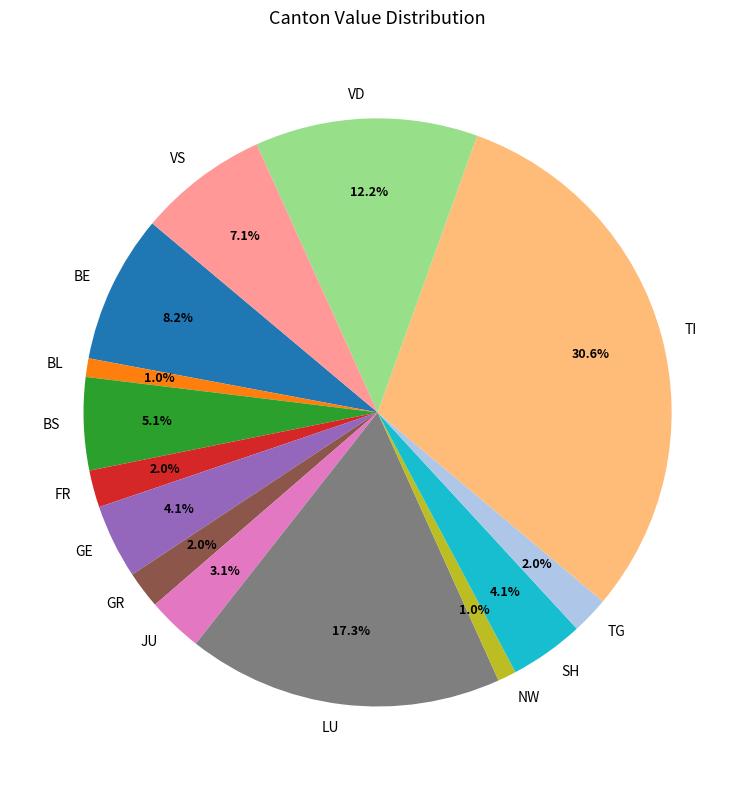

Count the number of slices in the pie.

14